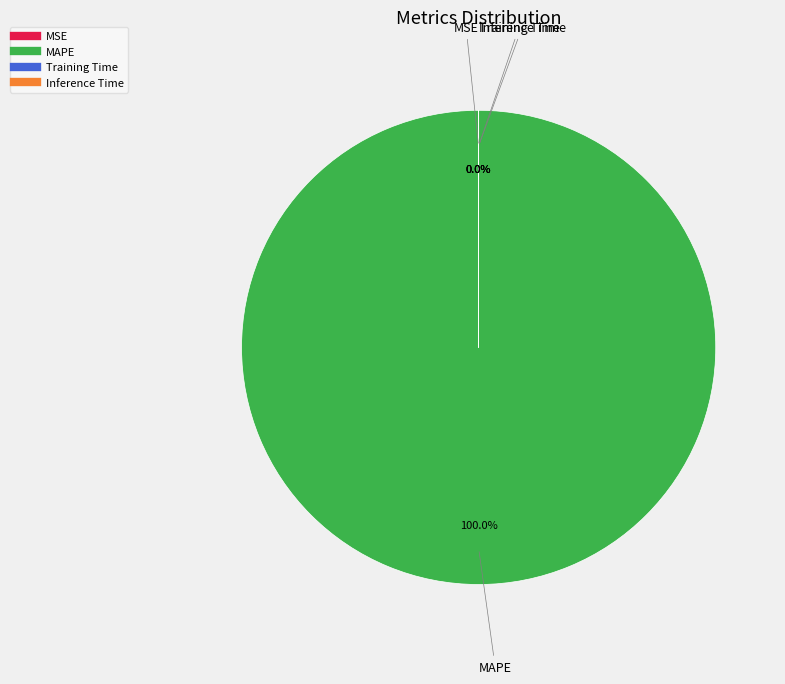

Is there a majority slice in this chart?

Yes